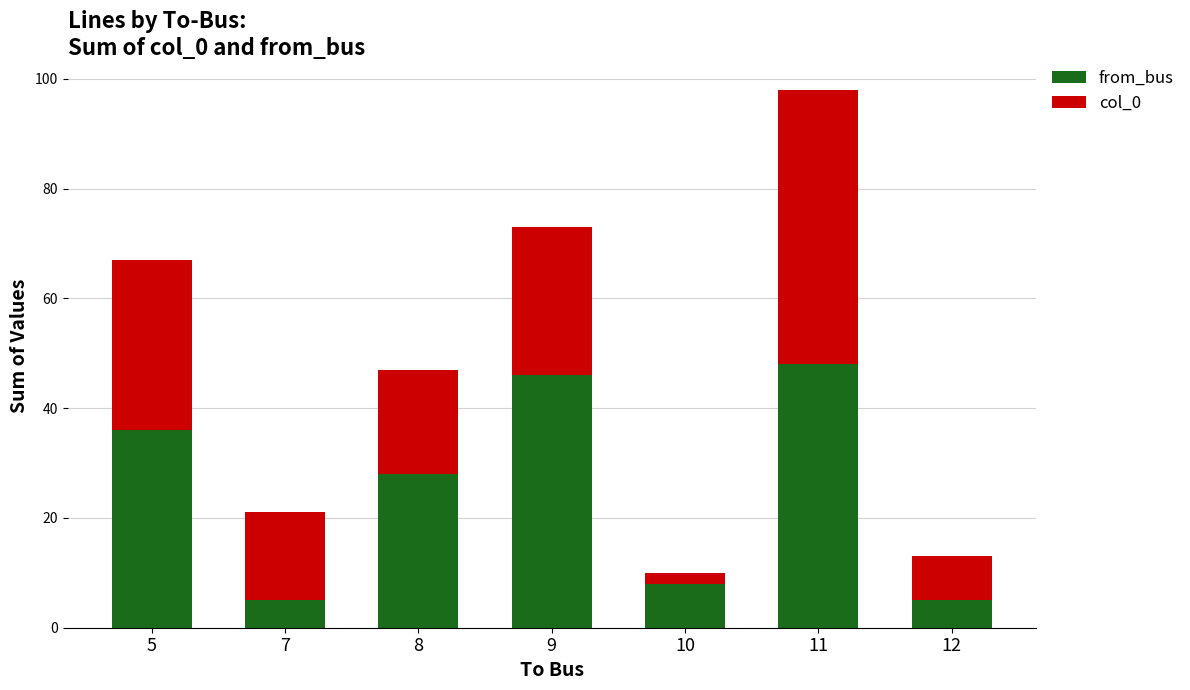

At which category is the sum across all series the highest?

11